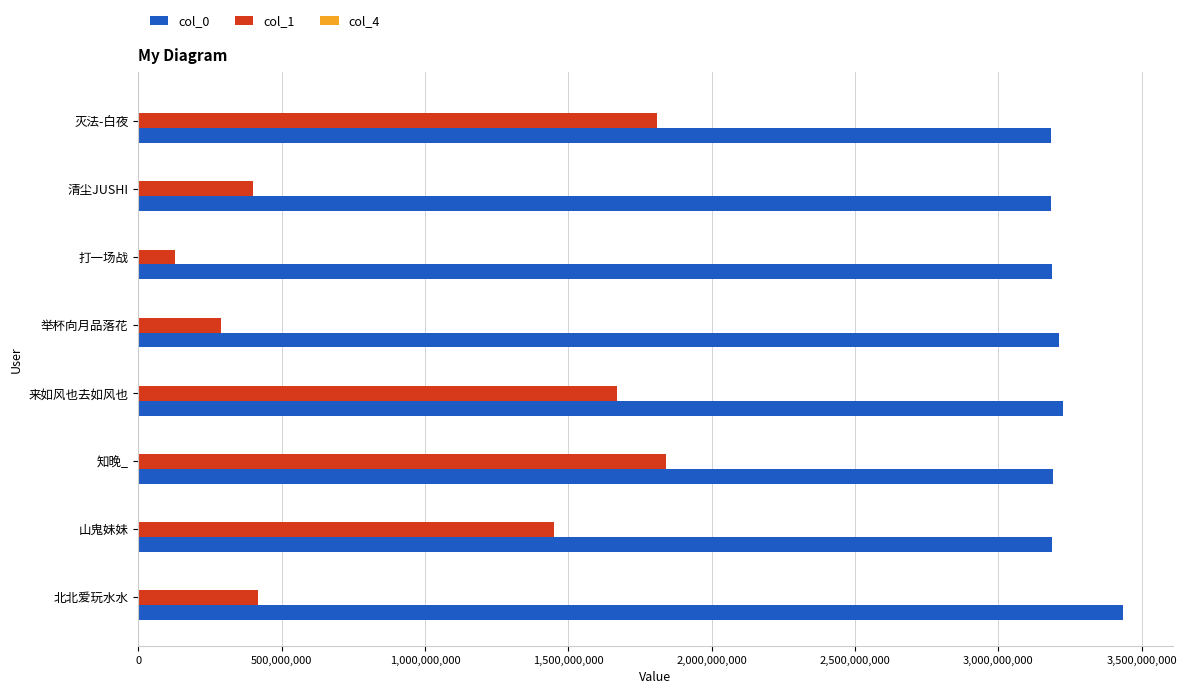

Is it true that col_1 equals 1810128992 at 灭法-白夜?

True